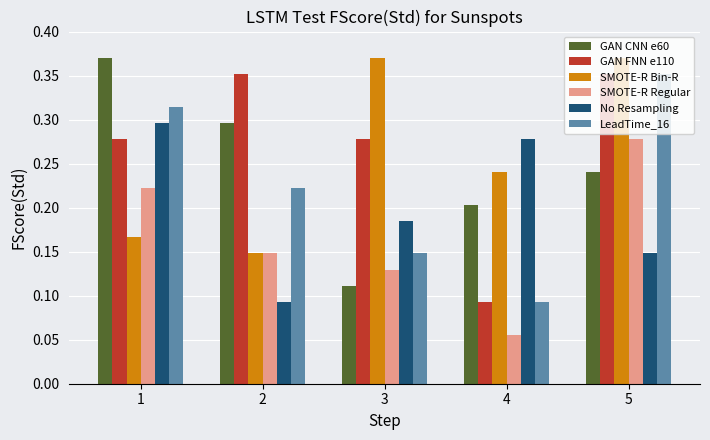

What is the total value across all series at 4?

1.0